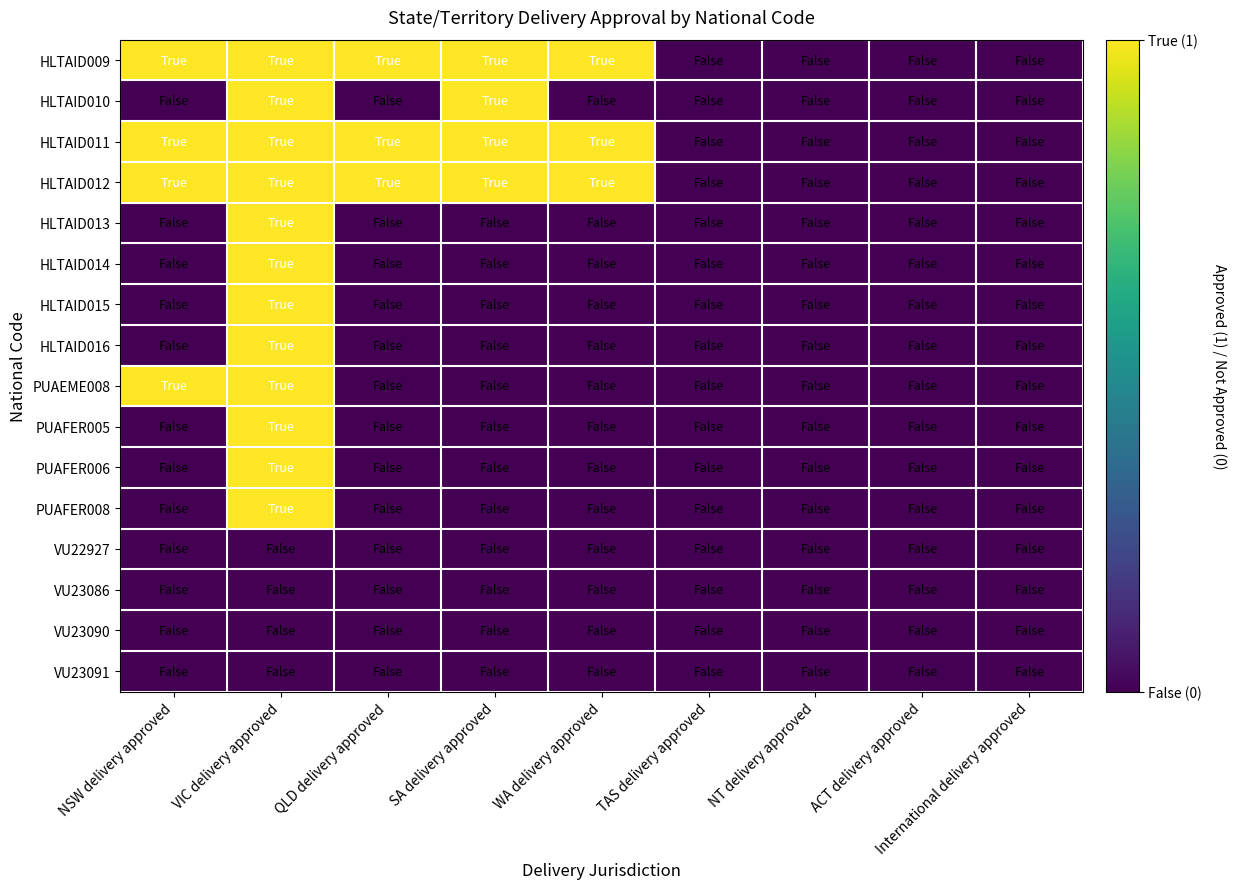

Which series has the largest total across all categories?

HLTAID009